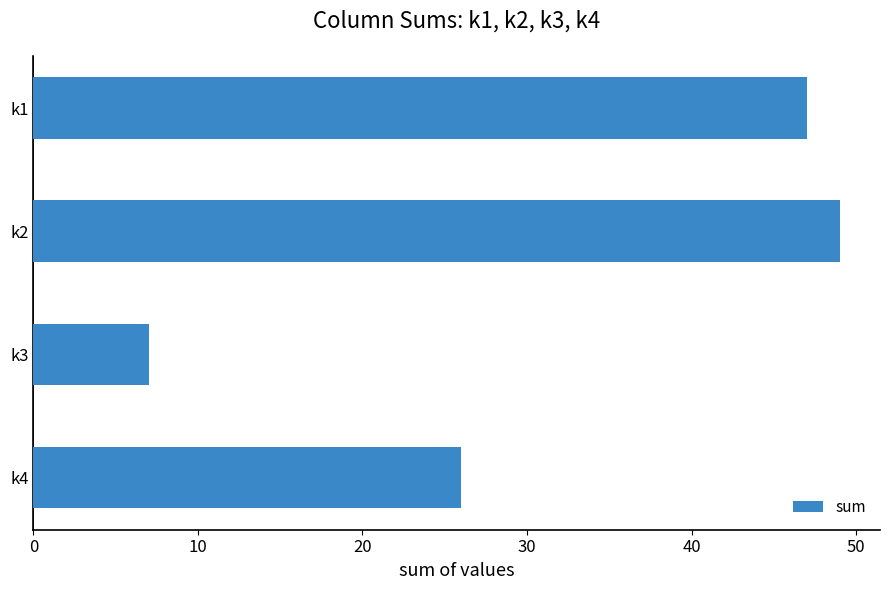

Reading top to bottom, transcribe all the data shown in this chart.

k1=47	k2=49	k3=7	k4=26